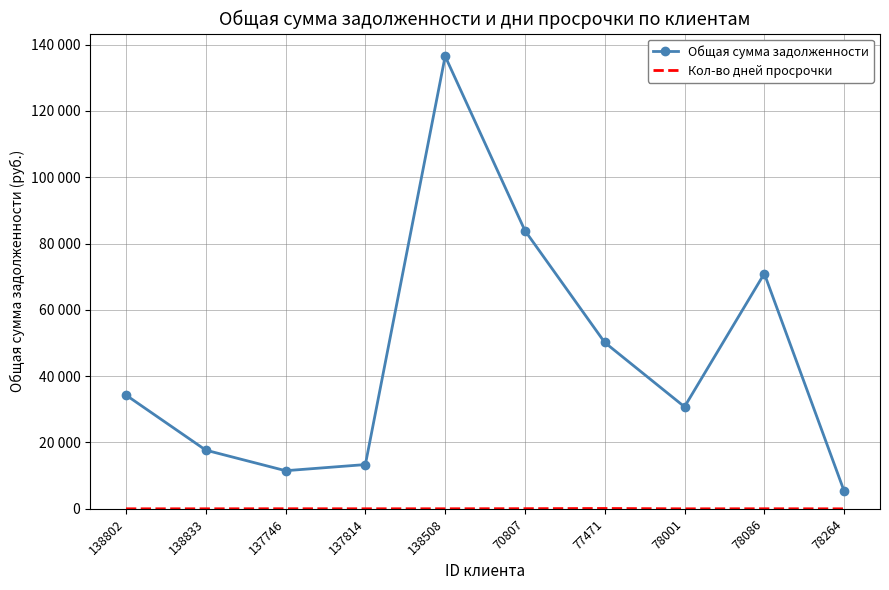

Reading right to left, what are all the values shown in this chart?

Общая сумма задолженности: 78264=5379.4	78086=70928.3	78001=30763.2	77471=50161.0	70807=83884.2	138508=136469.9	137814=13347.0	137746=11493.9	138833=17691.7	138802=34292.0
Кол-во дней просрочки: 78264=4.0	78086=22.0	78001=7.0	77471=105.0	70807=47.0	138508=22.0	137814=19.0	137746=27.0	138833=12.0	138802=13.0